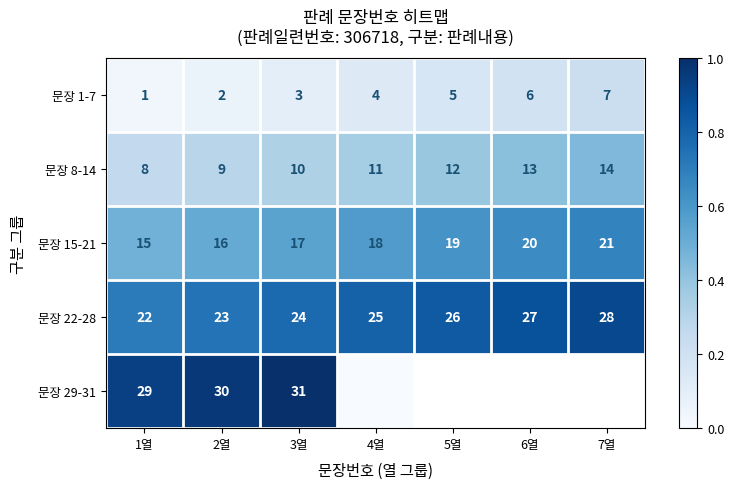

The 문장 8-14 series shows 0.1 at 4열. True or false?

False